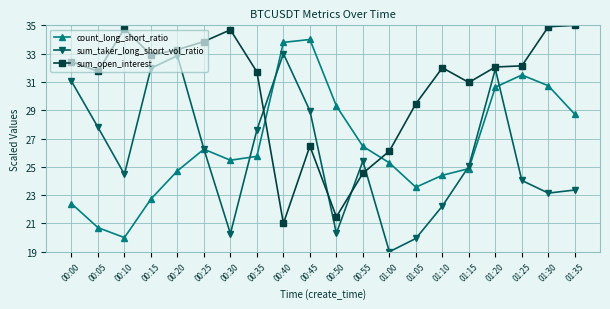

Does the chart have visible grid lines?

Yes